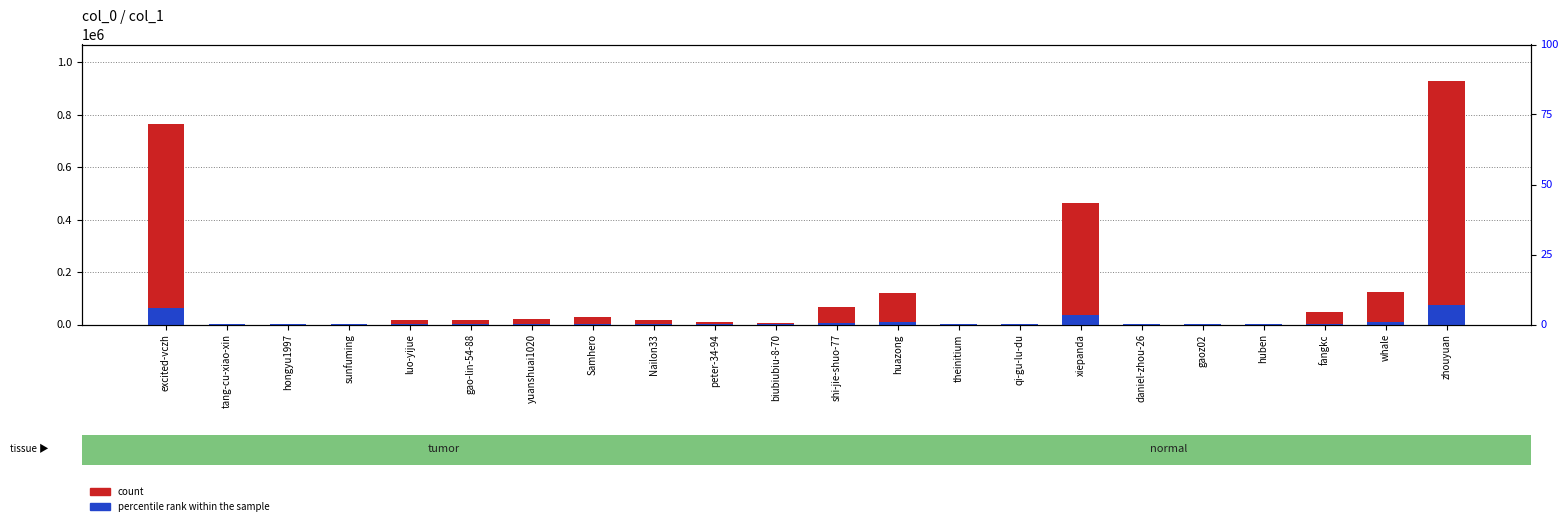

Which series changed the most between sunfuming and gaoz02?

count